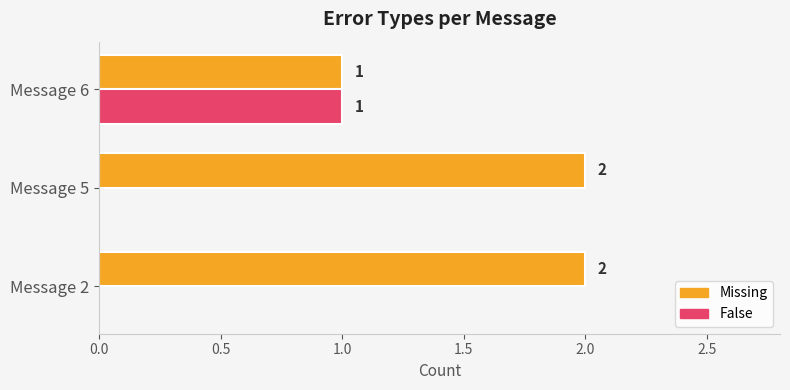

The Missing series shows 2 at Message 5. True or false?

True